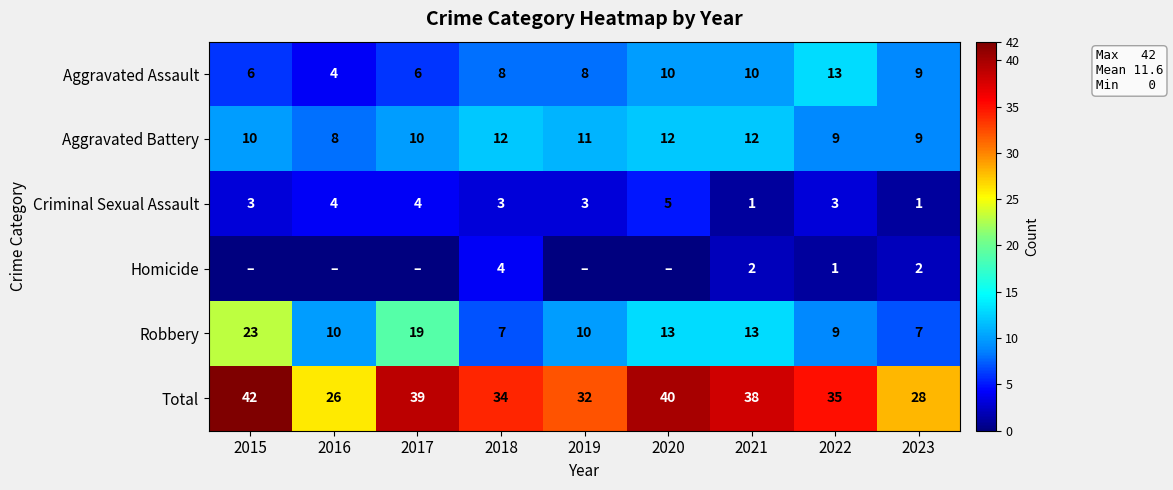

Between 2019 and 2015, which is larger?

2019